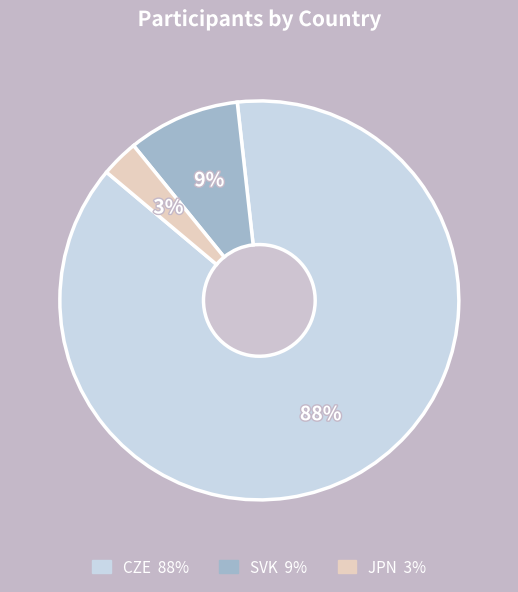

Count the number of slices in the pie.

3